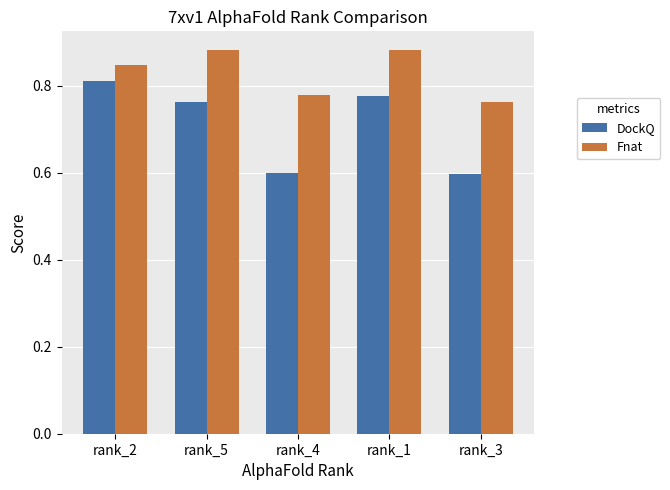

Rank the series by their average value, from lowest to highest.

DockQ, Fnat